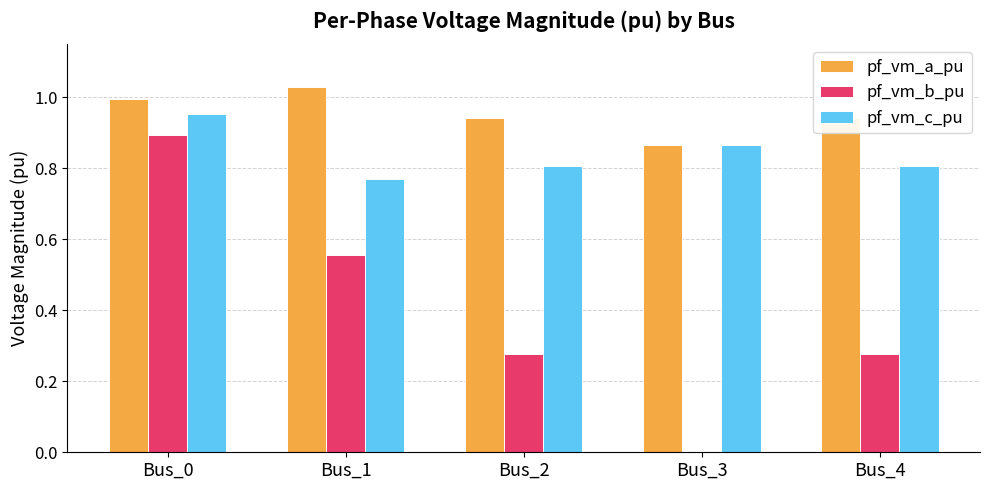

Which category has the highest value across all series?

Bus_1